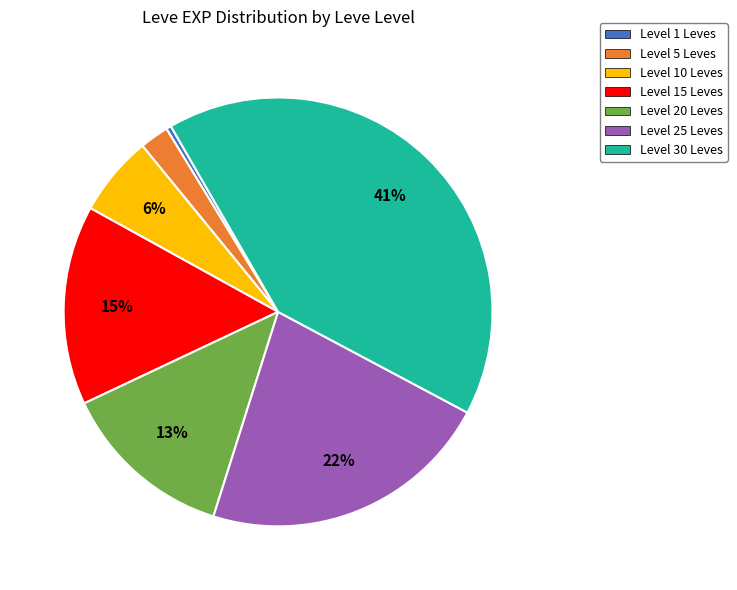

To the nearest percent, what is the difference between the largest and smallest slice percentages?

41%